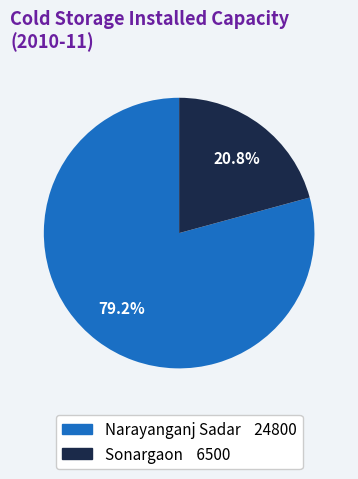

Rank the categories by value from highest to lowest.

Narayanganj Sadar, Sonargaon